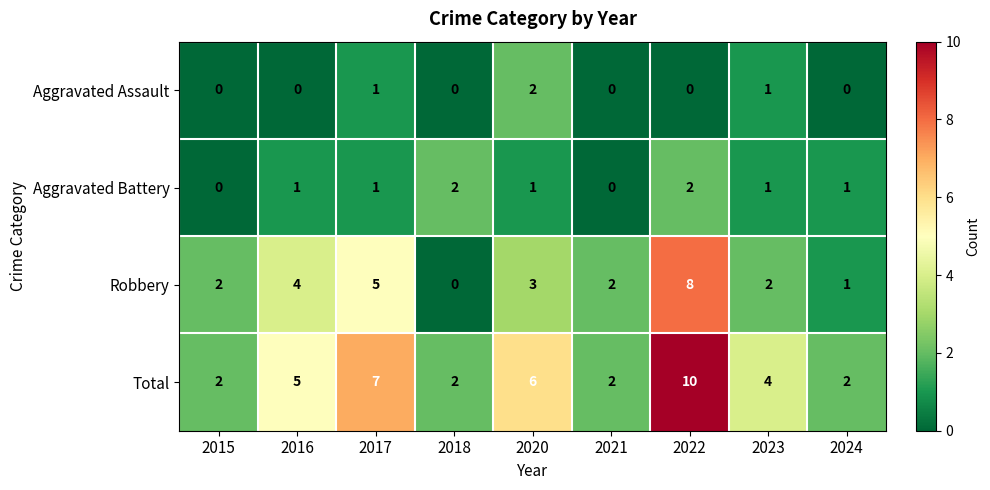

At 2020, list the series in order from largest to smallest.

Total, Robbery, Aggravated Assault, Aggravated Battery